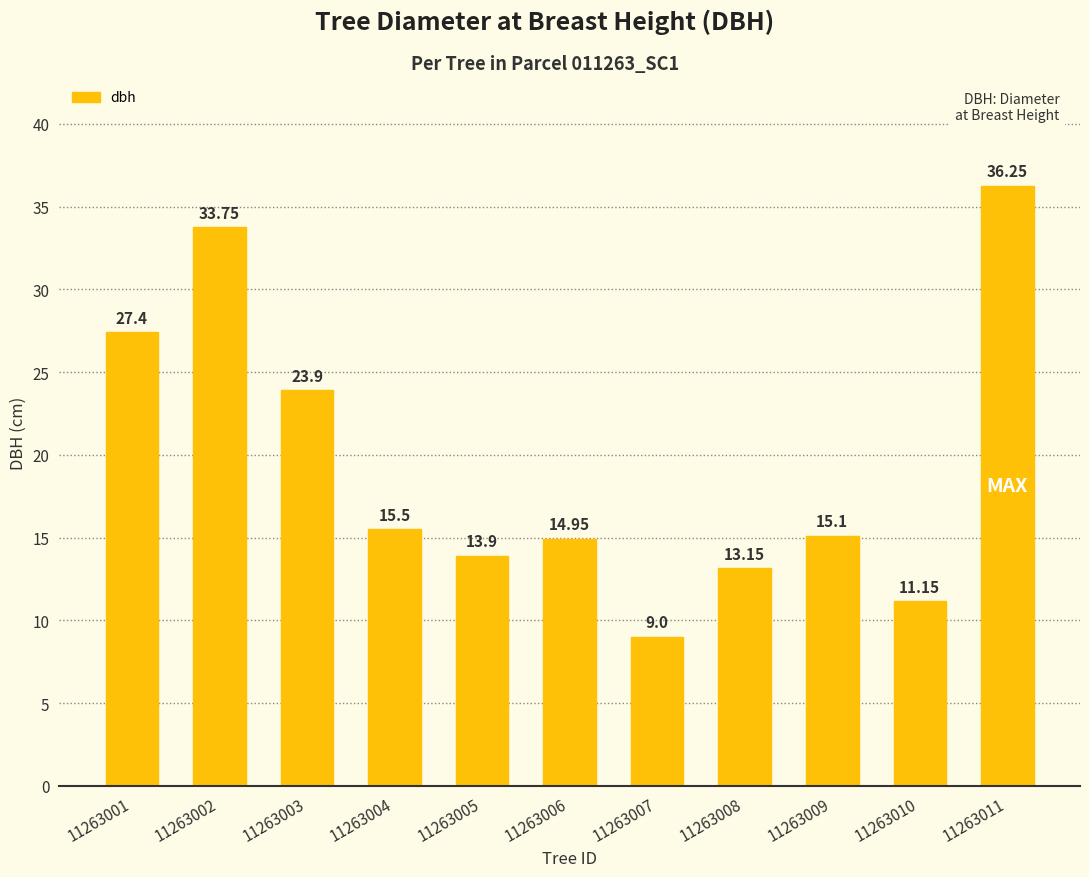

What is the sum of the values at 11263003 and 11263001?

51.3